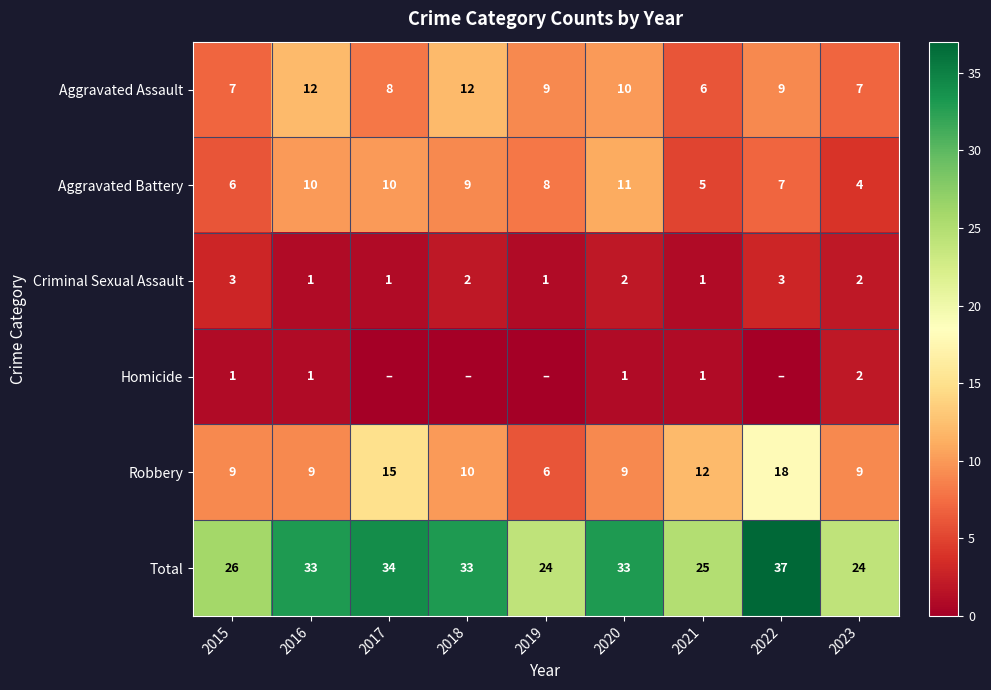

What is the sum of the Total values at 2021 and 2019?

49